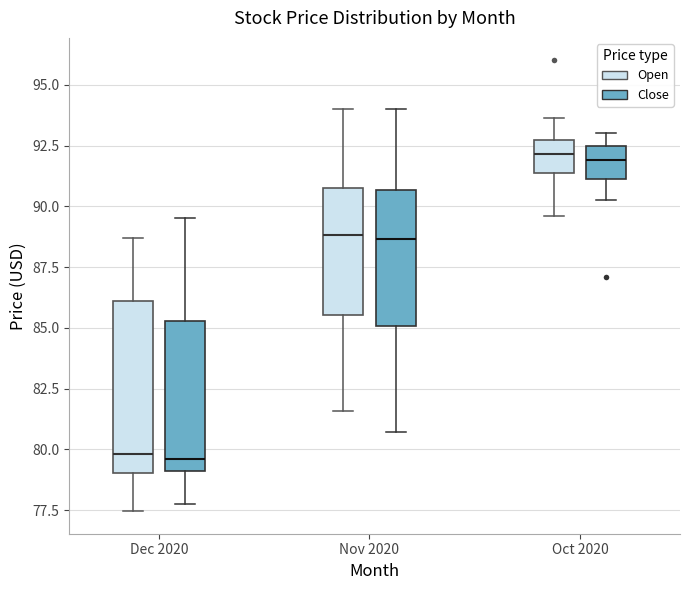

Reading left to right, transcribe this box plot: for each box, give where its median line is, the range the box spans, and where its two whiskers end, as read against the y-axis. The values are not printed on the chart, so give them approximately, as read against the axis.

Dec 2020 (Open): median 80.0, box 79.0 to 86.0, whiskers 77.5 to 88.5
Dec 2020 (Close): median 79.5, box 79.0 to 85.5, whiskers 78.0 to 89.5
Nov 2020 (Open): median 89.0, box 85.5 to 90.5, whiskers 81.5 to 94.0
Nov 2020 (Close): median 88.5, box 85.0 to 90.5, whiskers 80.5 to 94.0
Oct 2020 (Open): median 92.0, box 91.5 to 92.5, whiskers 89.5 to 93.5
Oct 2020 (Close): median 92.0, box 91.0 to 92.5, whiskers 90.5 to 93.0